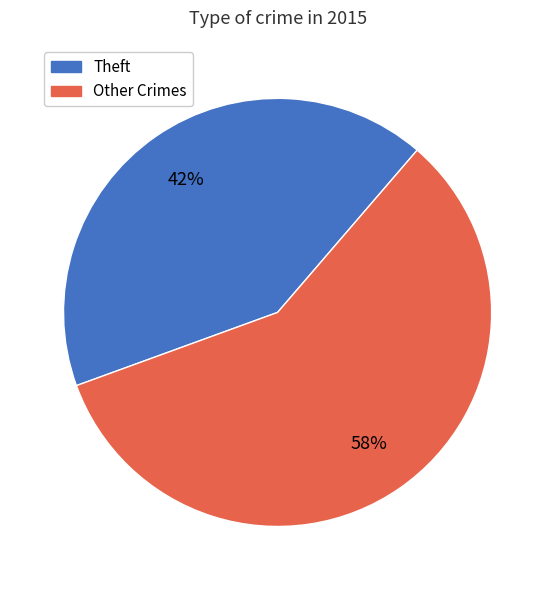

To the nearest percent, what is the average slice percentage?

50%